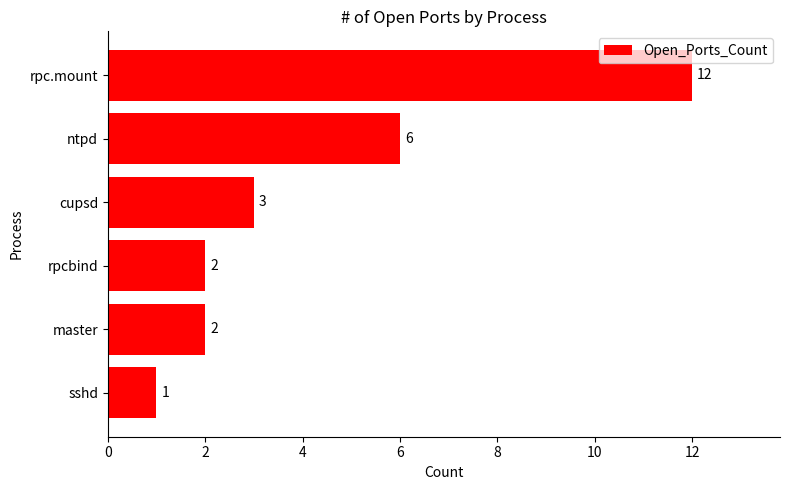

What is the minimum value shown in the chart?

1